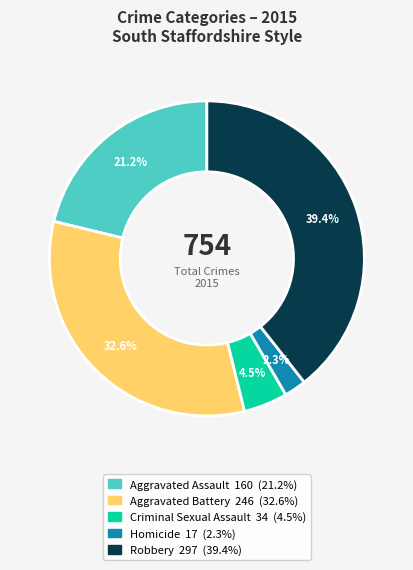

What percentage is the Homicide slice, to the nearest percent?

2%